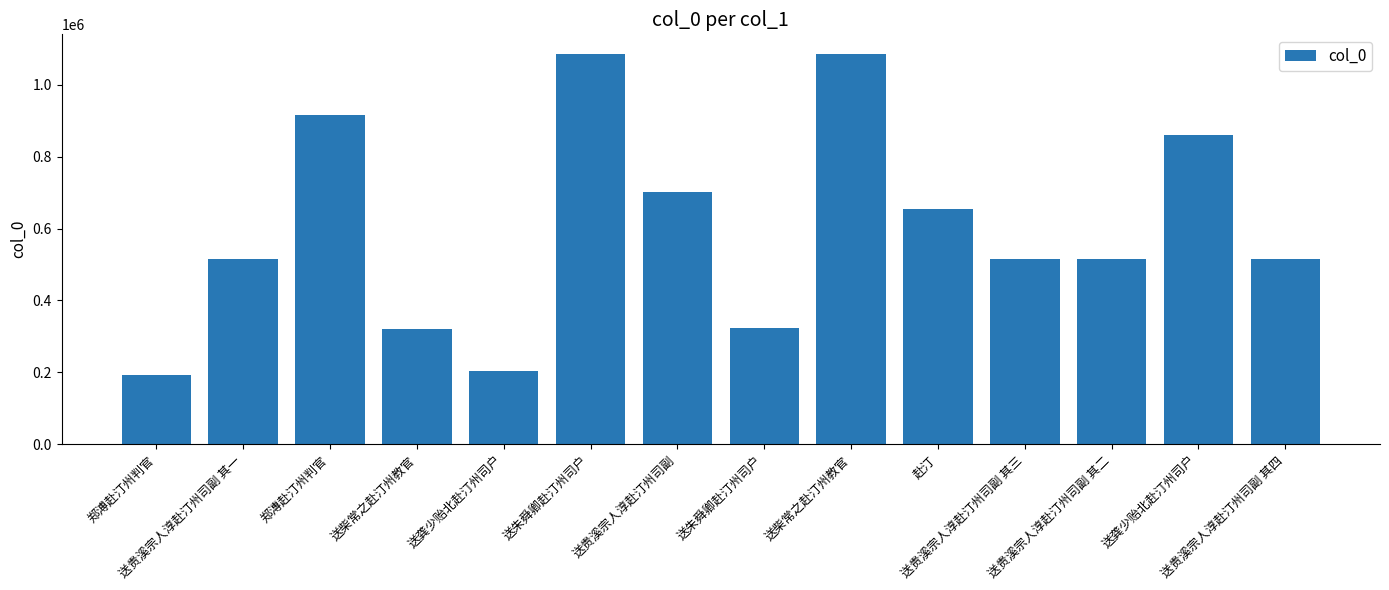

How many bars are there in total?

14